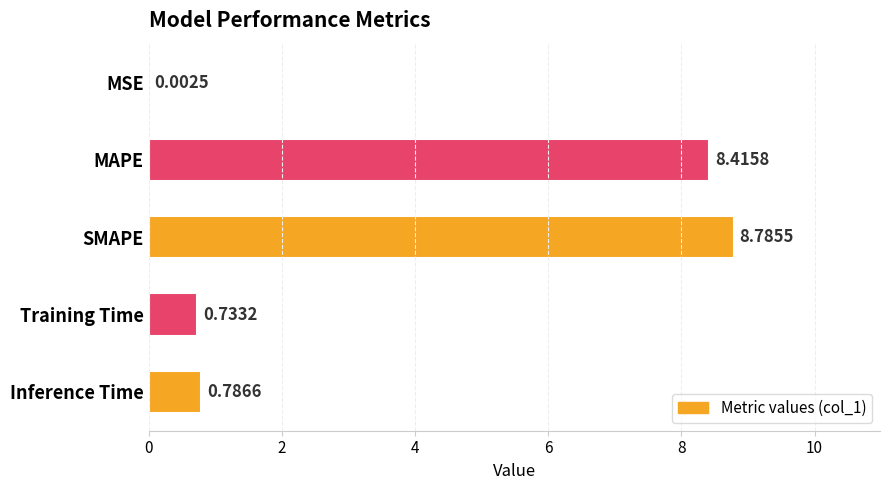

Count the number of categories in the chart.

5